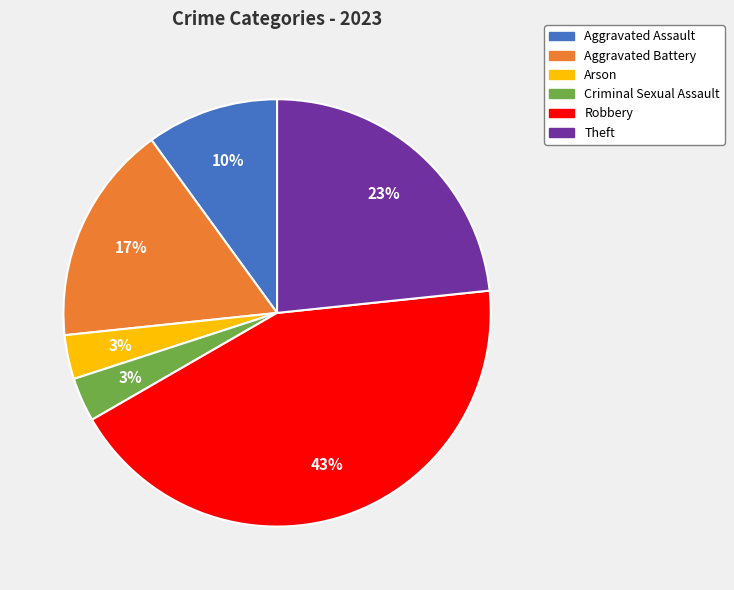

Count the number of slices in the pie.

6